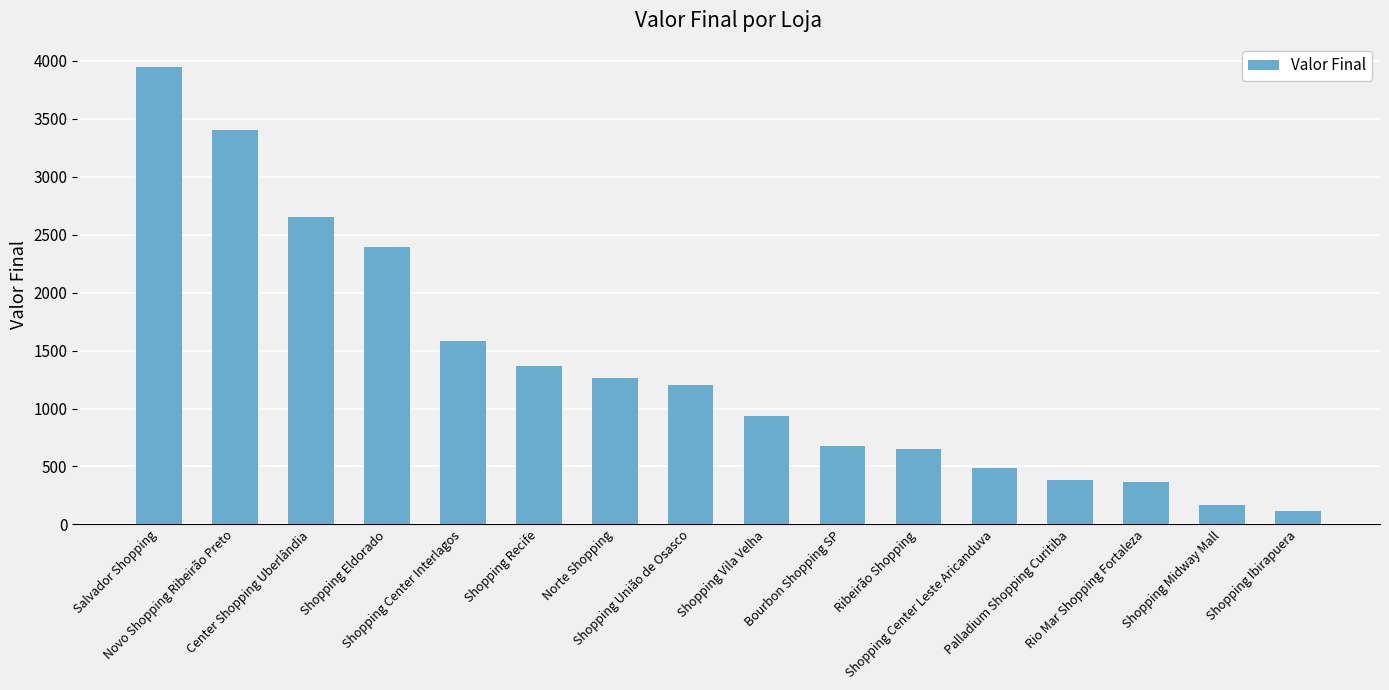

What is the smallest value displayed?

118